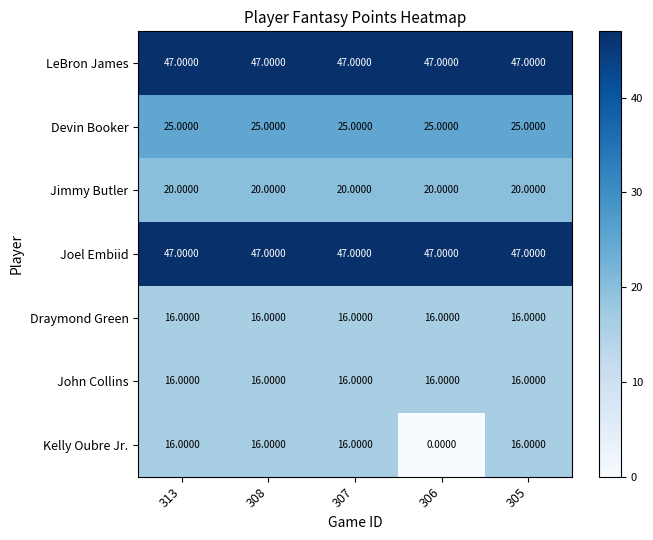

What is the average value of the Draymond Green series?

16